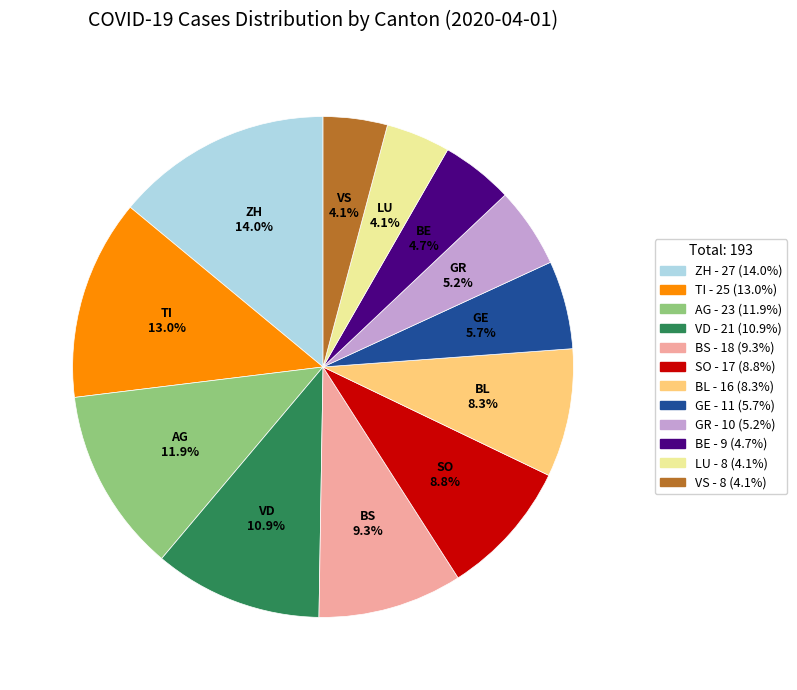

Is there any slice that represents more than half of the pie?

No